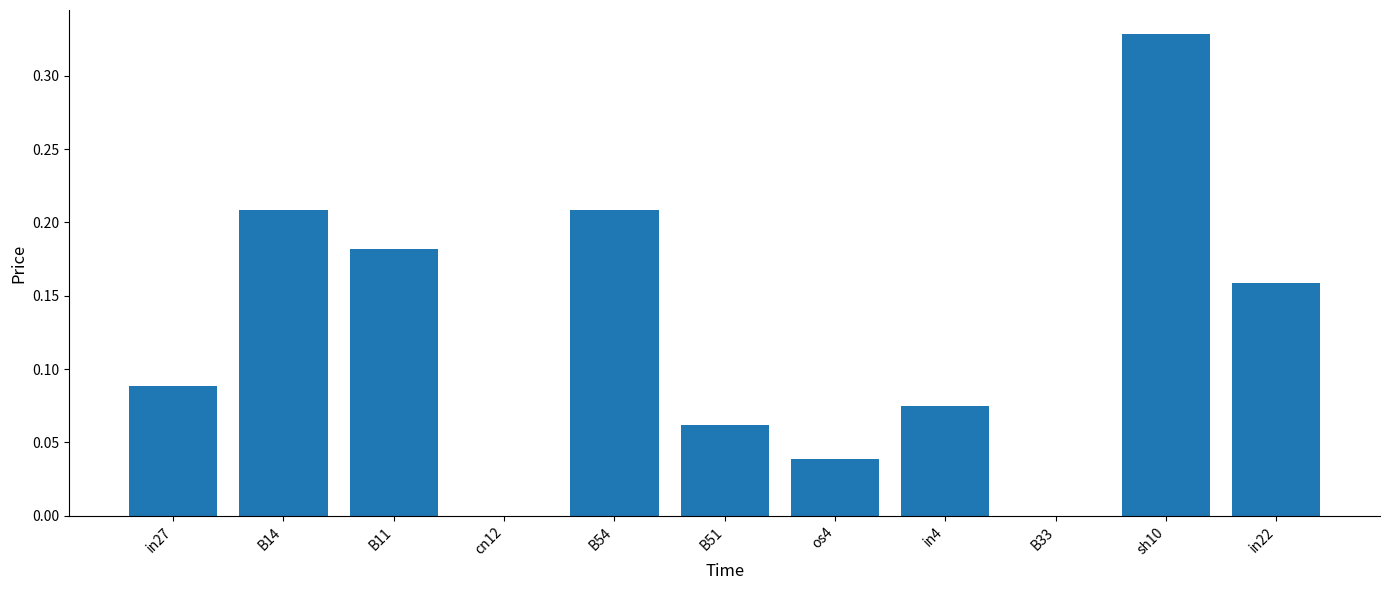

The value at cn12 is -0.2. True or false?

False